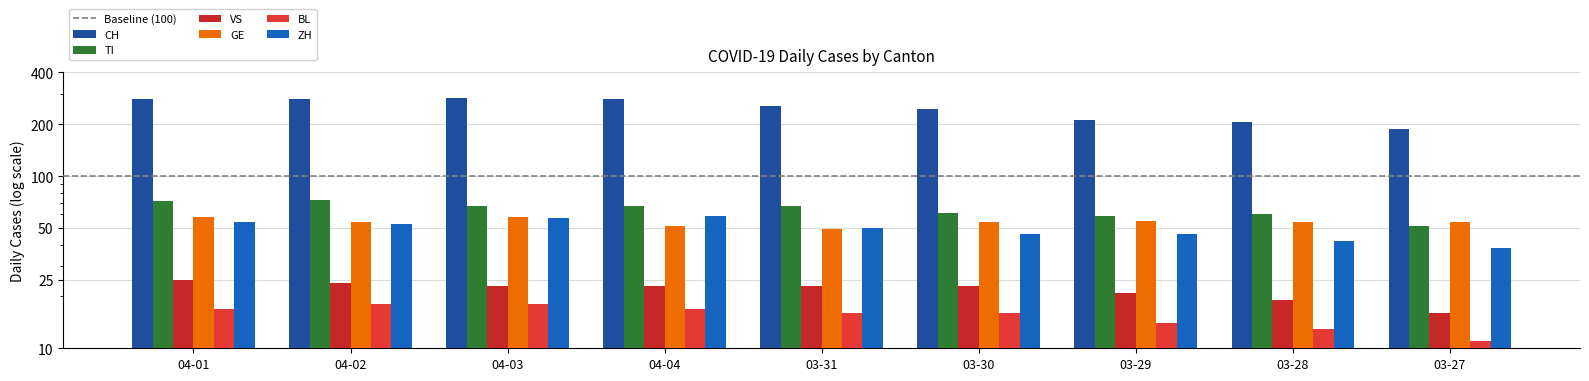

What is the maximum value for BL?

18